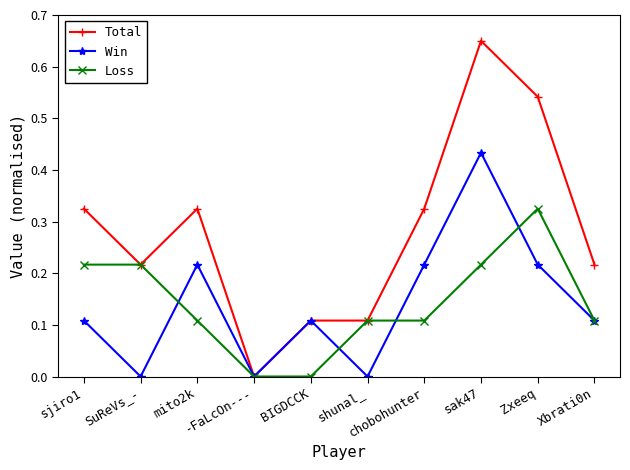

Which series changed the most between -FaLcOn--- and sak47?

Total